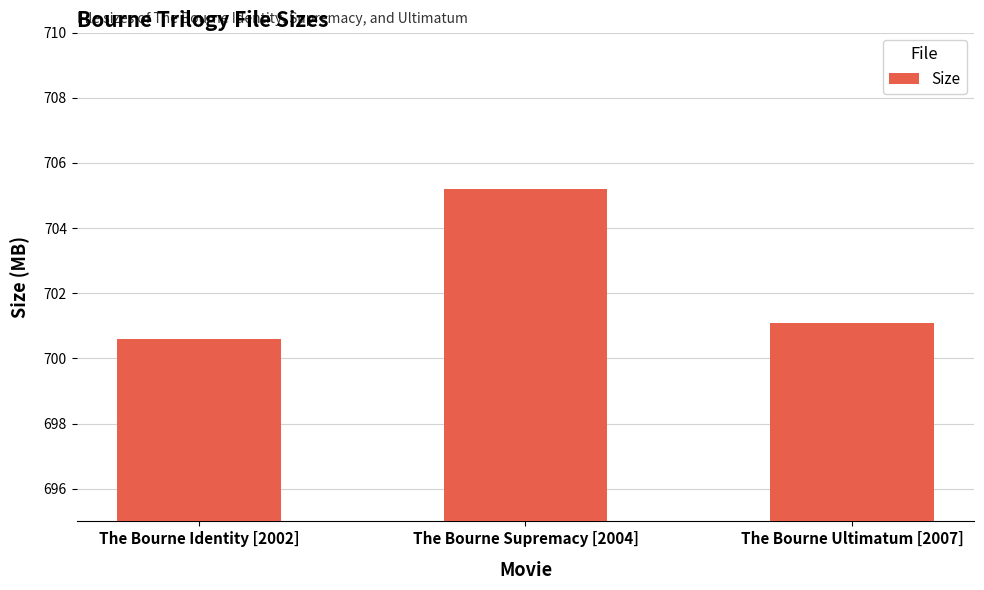

What is the difference between the values at The Bourne Identity [2002] and The Bourne Supremacy [2004]?

4.6